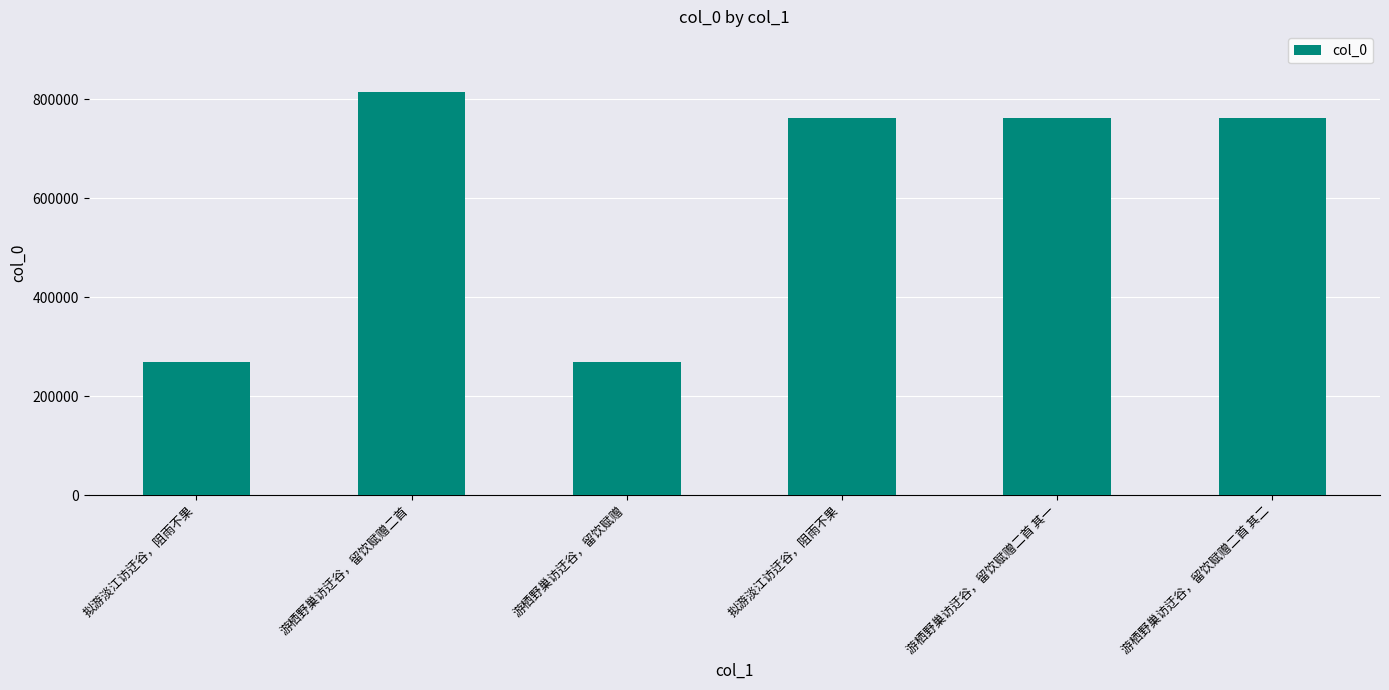

Are the bars horizontal?

No